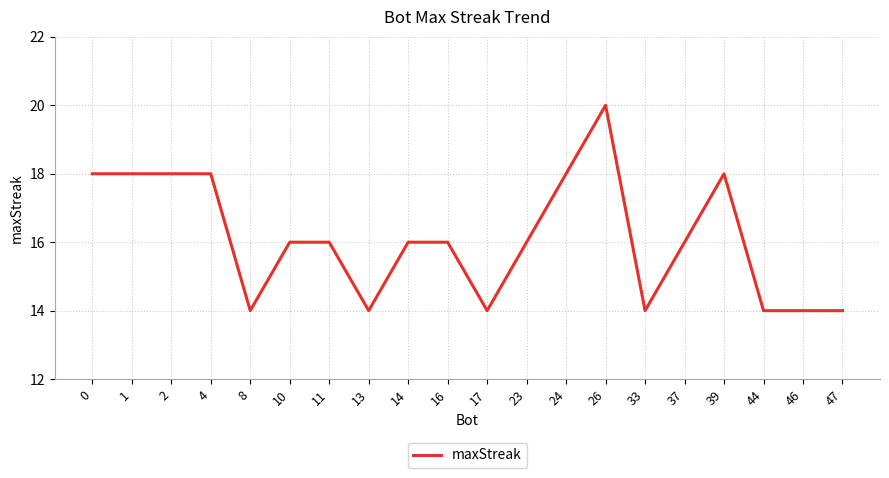

Approximately how many times larger is the value at 11 compared to 33?

1.1